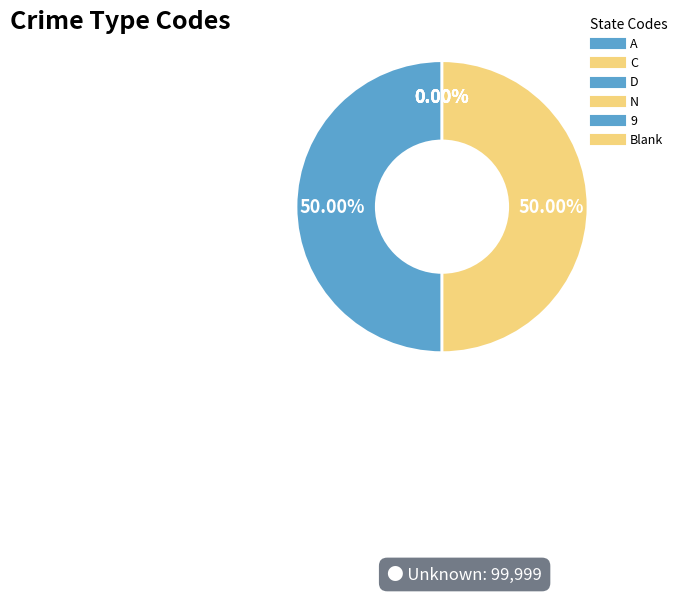

To the nearest percent, what is the difference between the Blank and C slice percentages?

50%